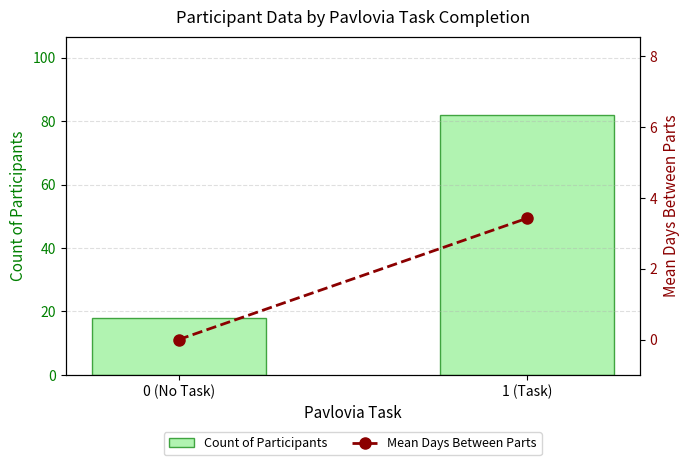

Does the chart contain any negative values?

No